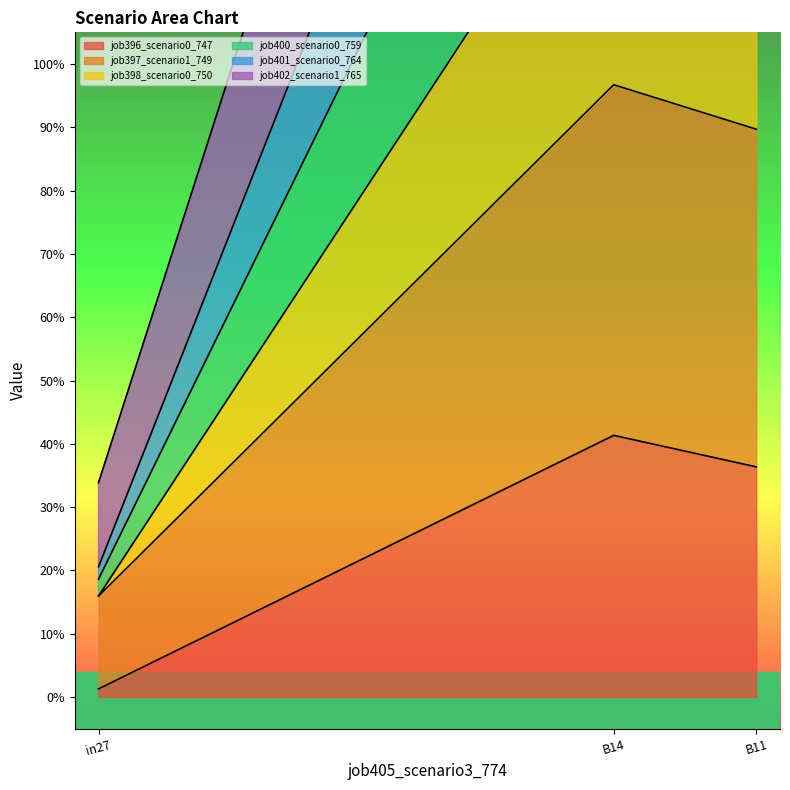

What is the spread (max minus min) of values at B11?

2.2